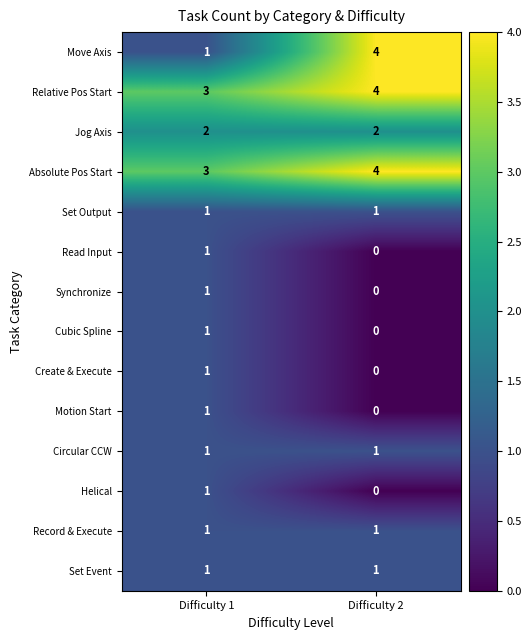

Is it true that Synchronize equals 1 at Difficulty 1?

True